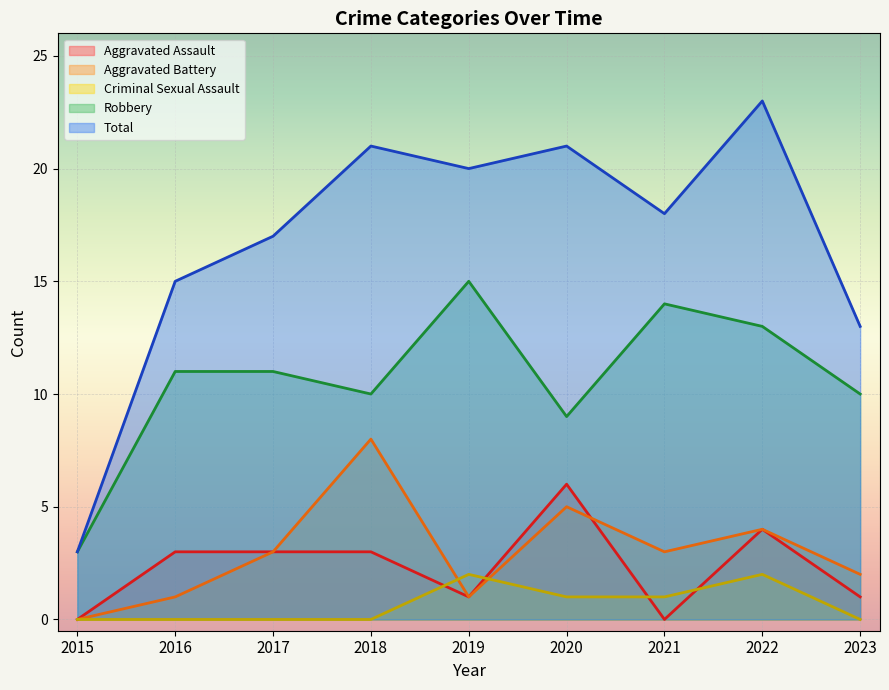

What is the sum of the Aggravated Assault values at 2022 and 2016?

7